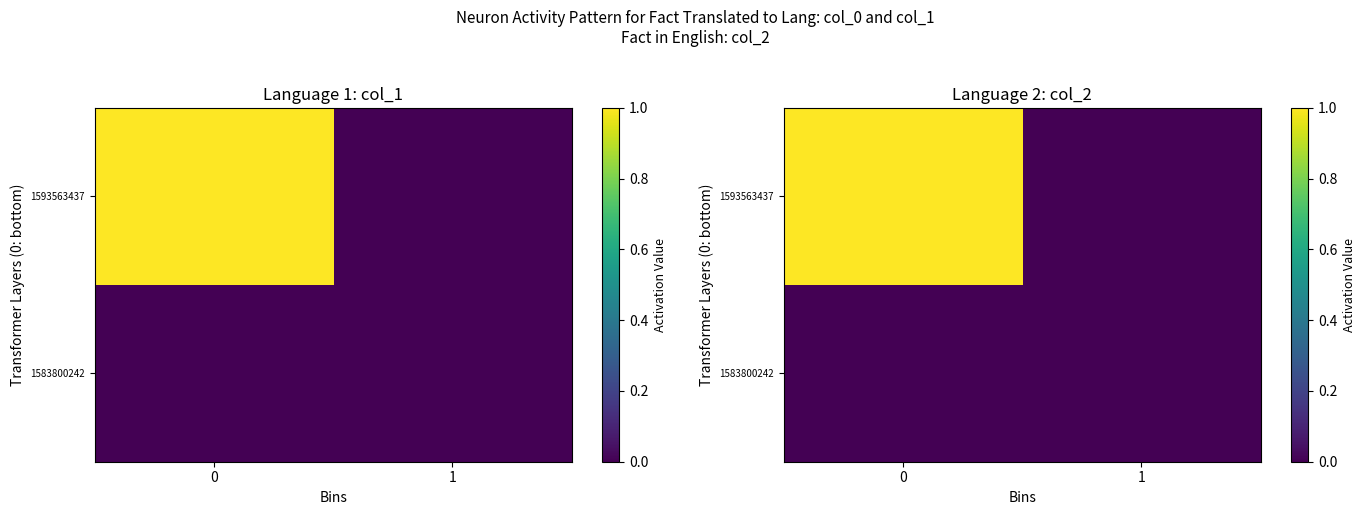

Reading right to left, extract all data points from this chart.

row_0: 1=0	0=0
row_1: 1=0	0=1